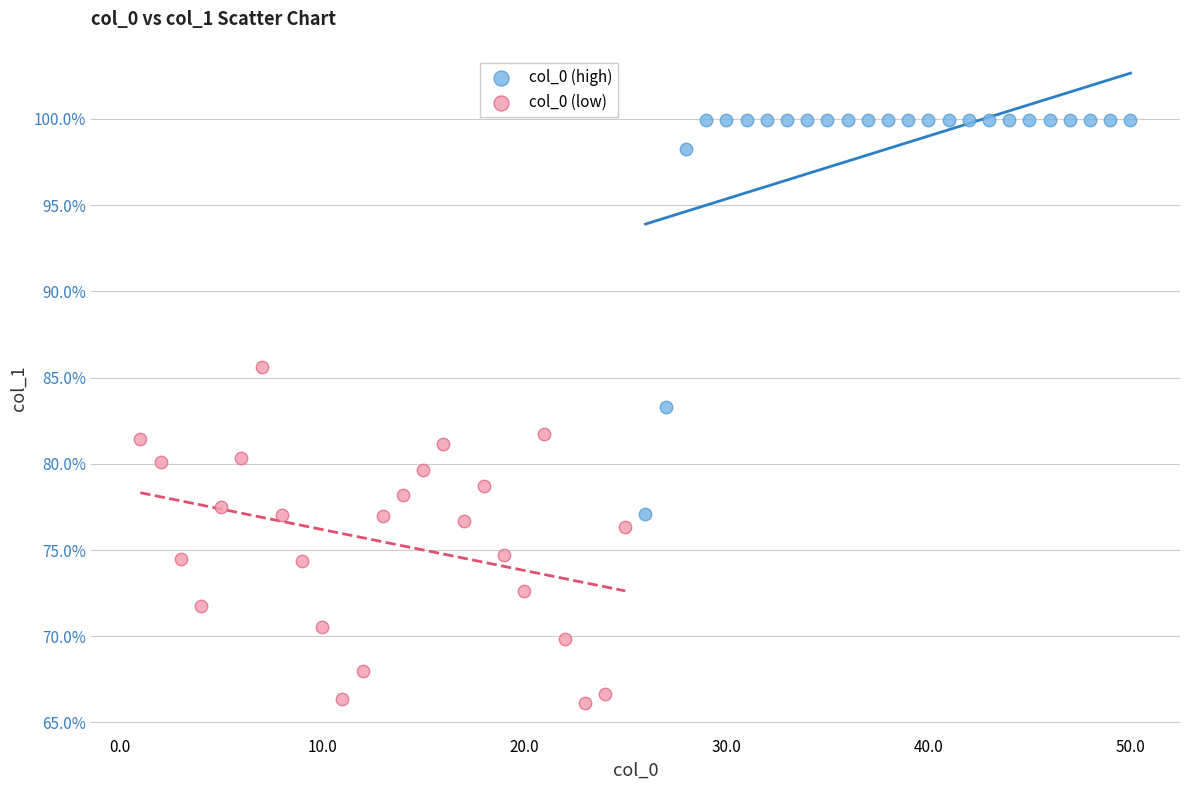

Which series reaches the maximum Y coordinate?

col_0 (high)